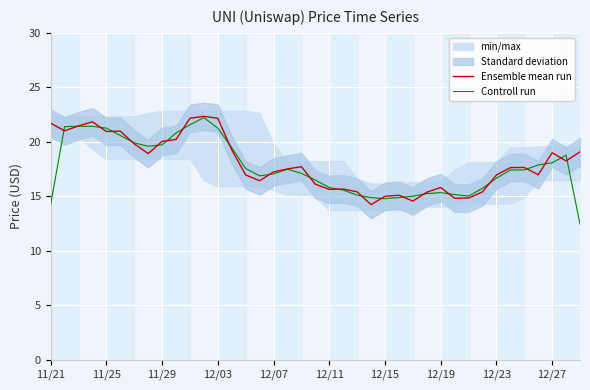

Which has a higher value, 37 or 15?

37